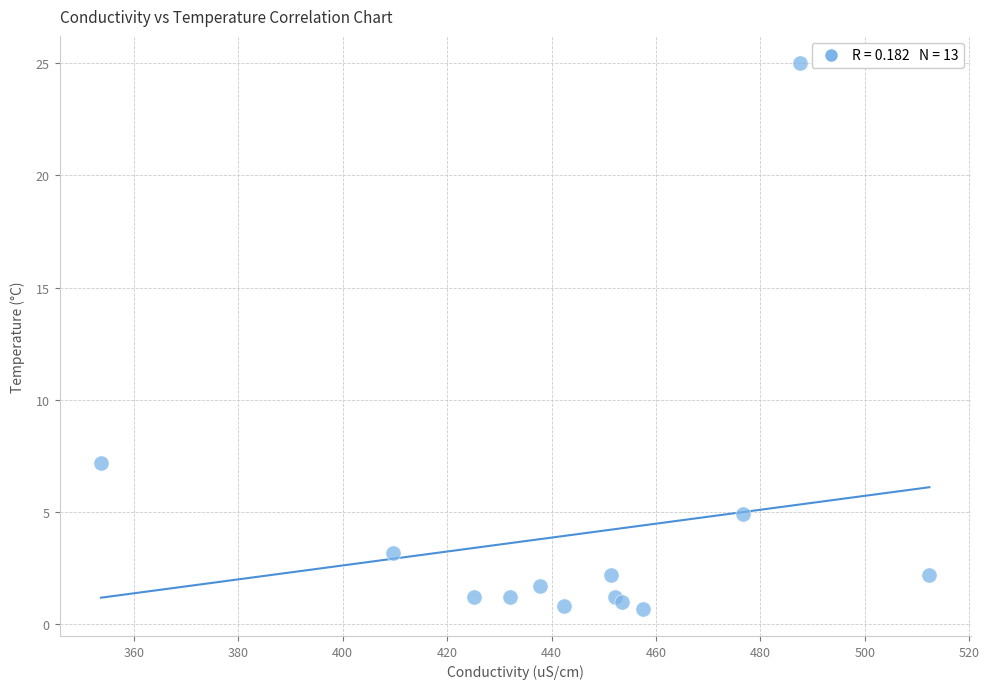

What Y value in the scatter plot is closest to 12?

7.2